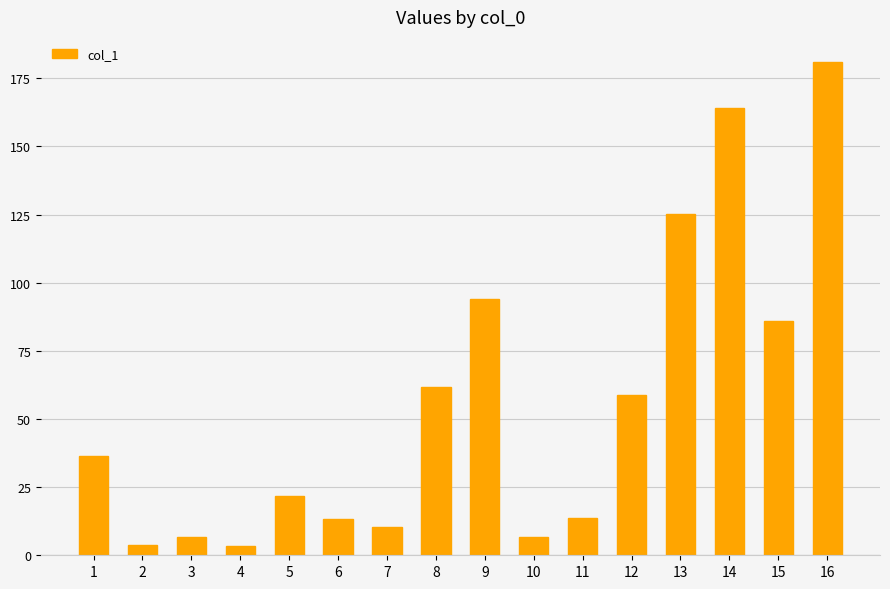

How many data points does each series have?

16